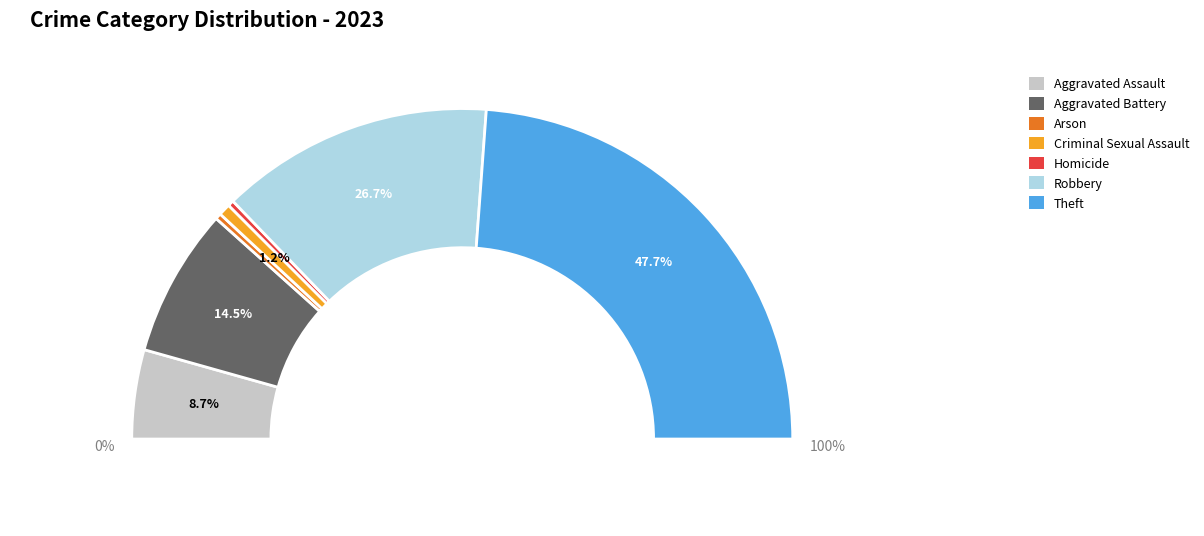

To the nearest percent, what is the average slice percentage?

14%